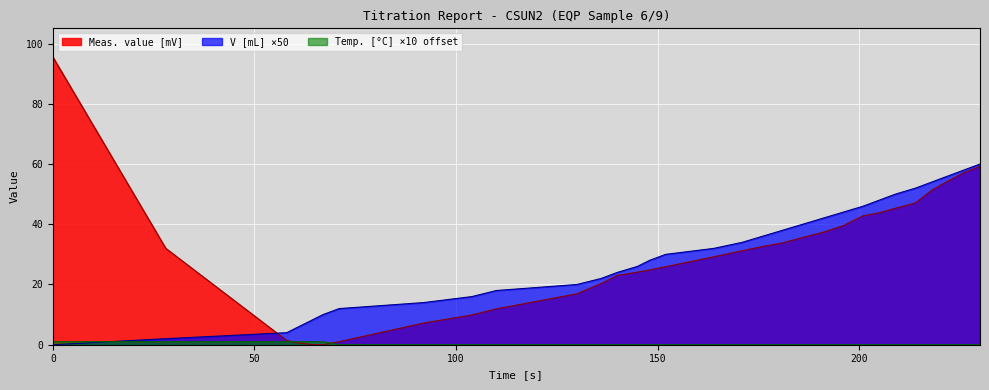

At which label does V [mL] first exceed 30?

164